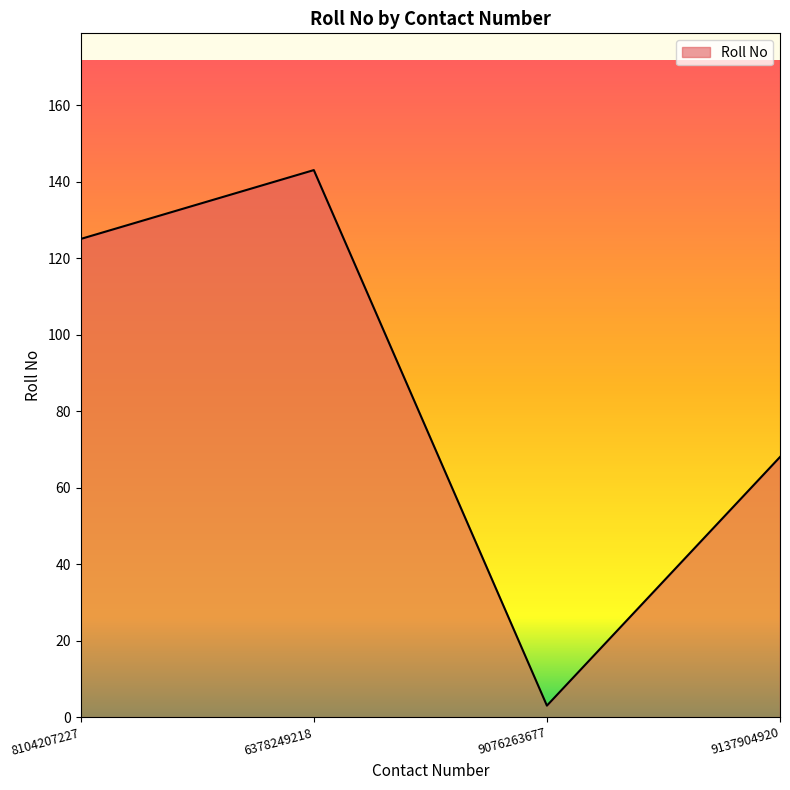

The chart shows a value of 3 at 9076263677. True or false?

True